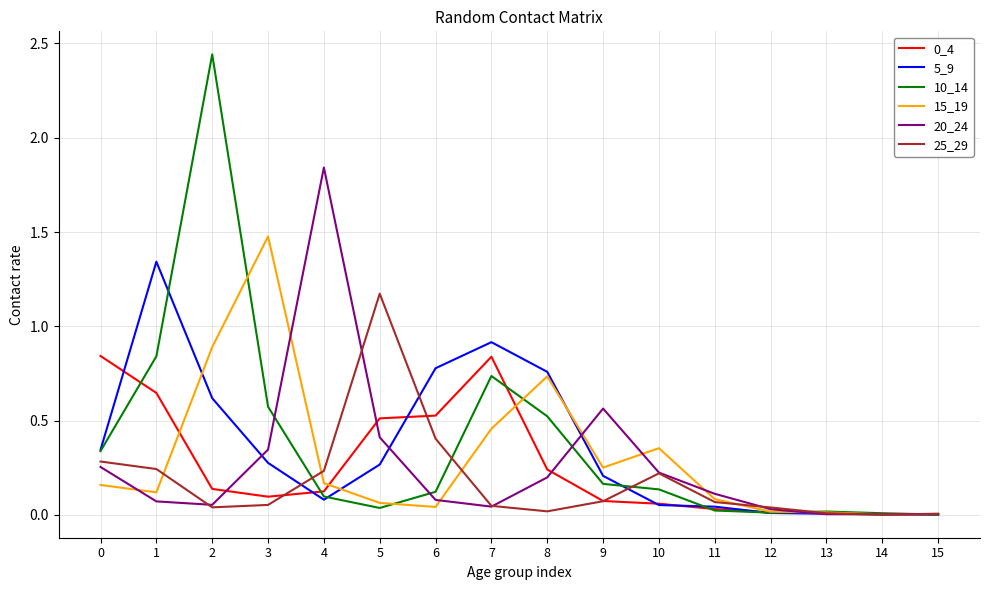

True or false: 0_4 has a value of 0.0 at 12.

True